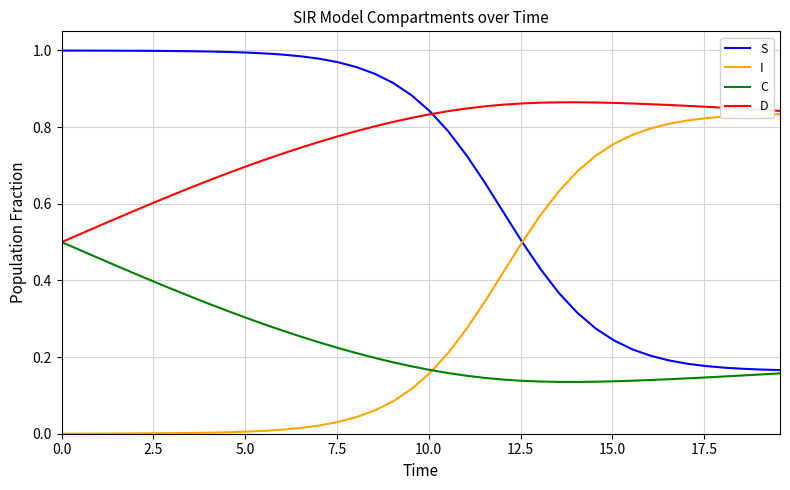

What is the value of the C point at the 39th from the left?

0.2